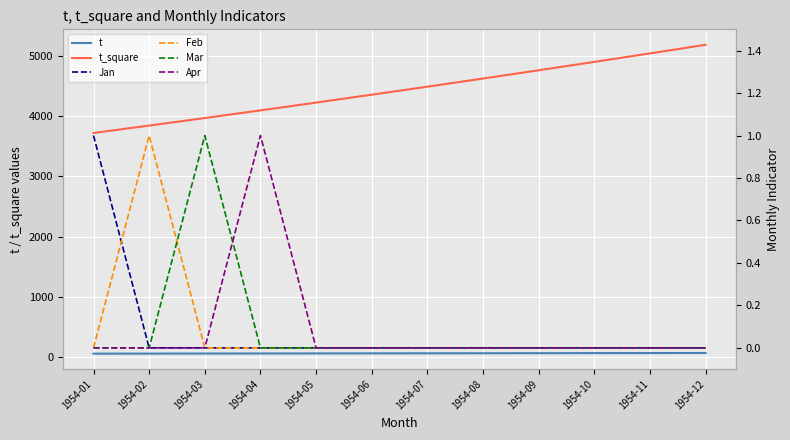

What is the sum of all Apr values?

1